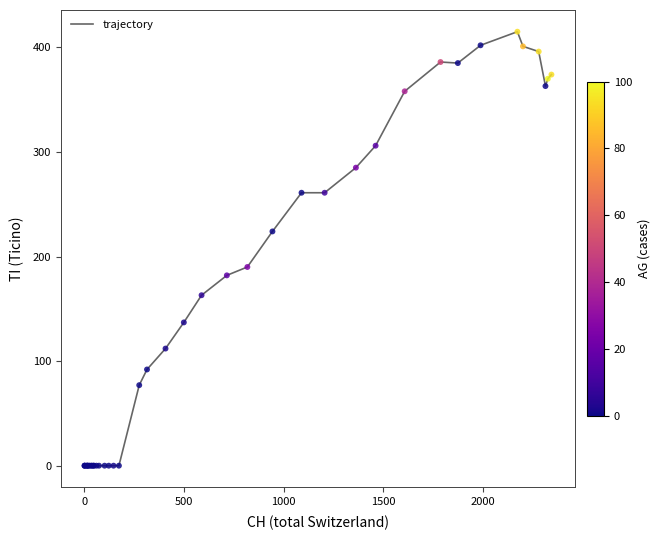

What is the maximum value shown in the chart?

415